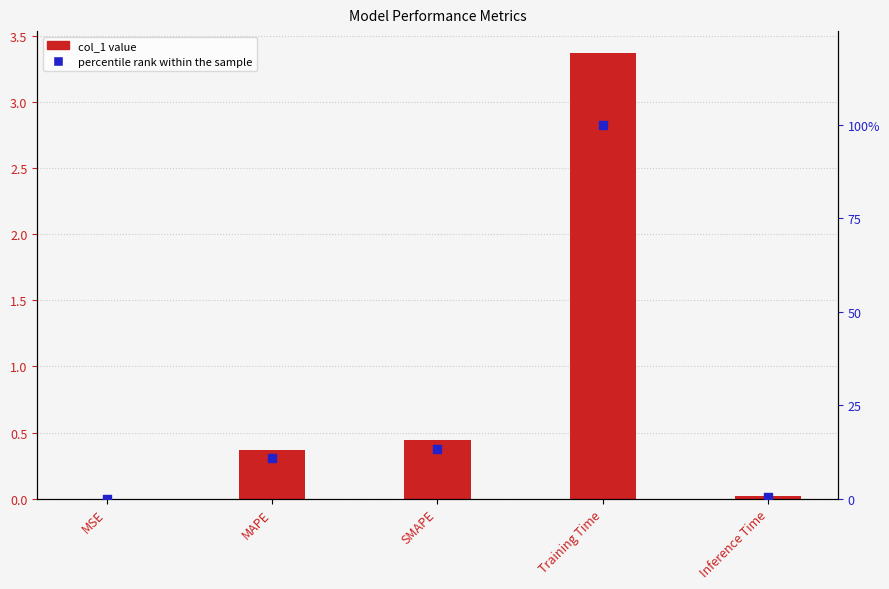

At which category is the sum across all series the highest?

Training Time